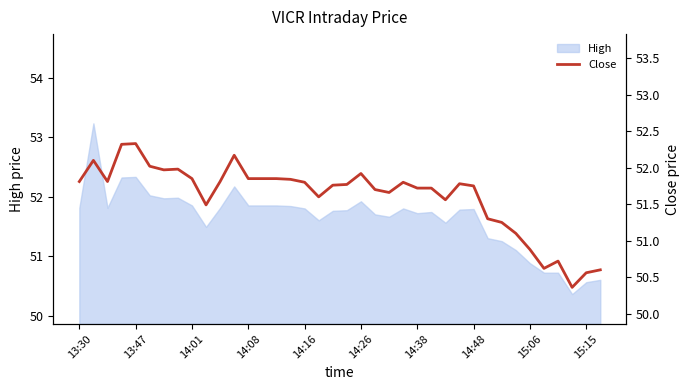

At which label does High first exceed 51?

13:30